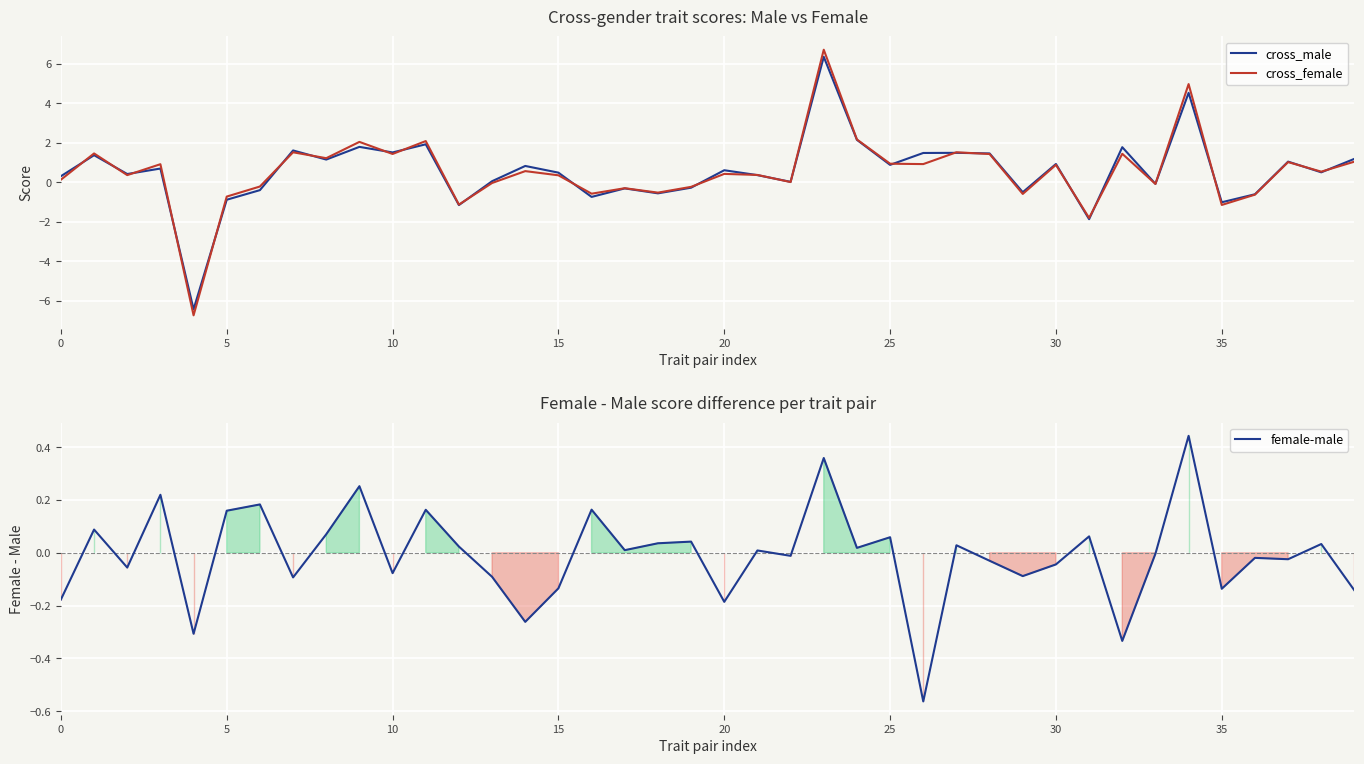

What is the maximum value for cross_female?

6.7